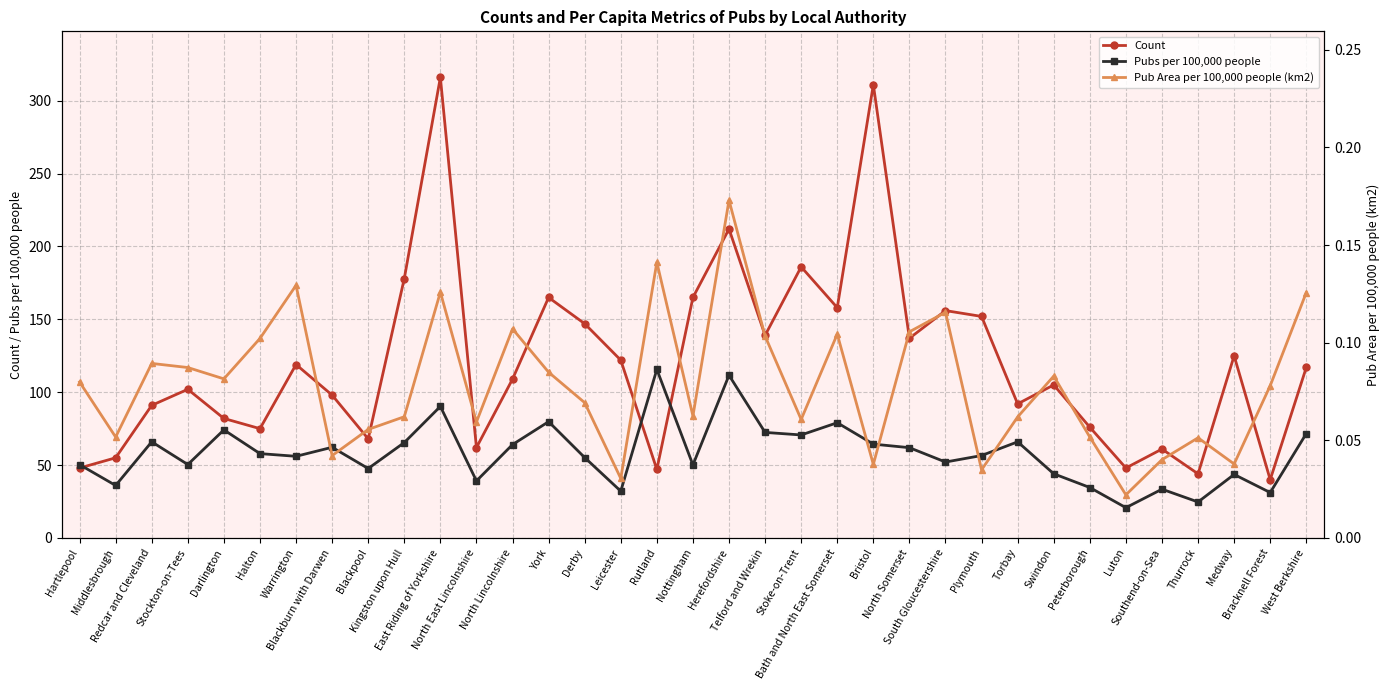

What are all the series names shown in the legend?

Count, Pubs per 100,000 people, Pub Area per 100,000 people (km2)